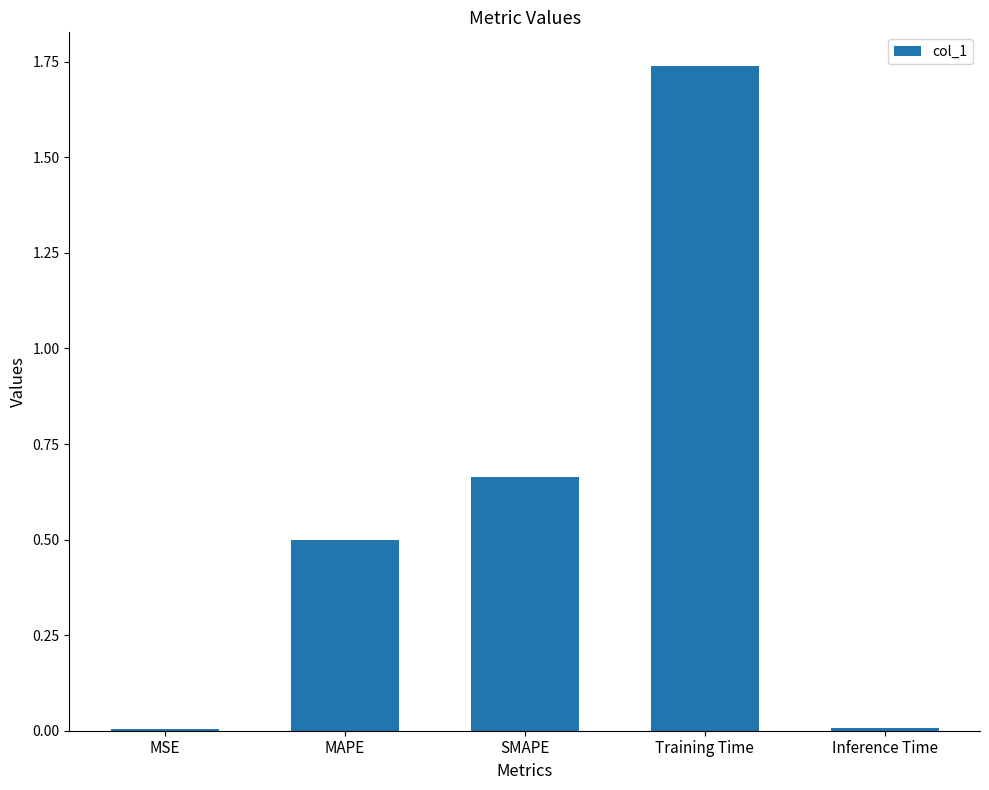

The value at Inference Time is 0.0. True or false?

True